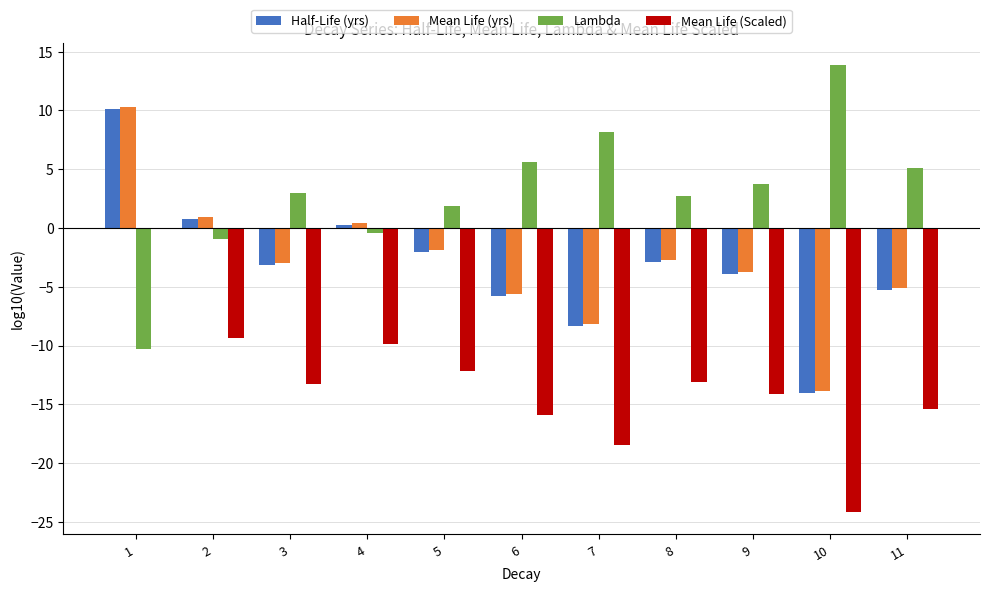

Which series has the largest total across all categories?

Lambda